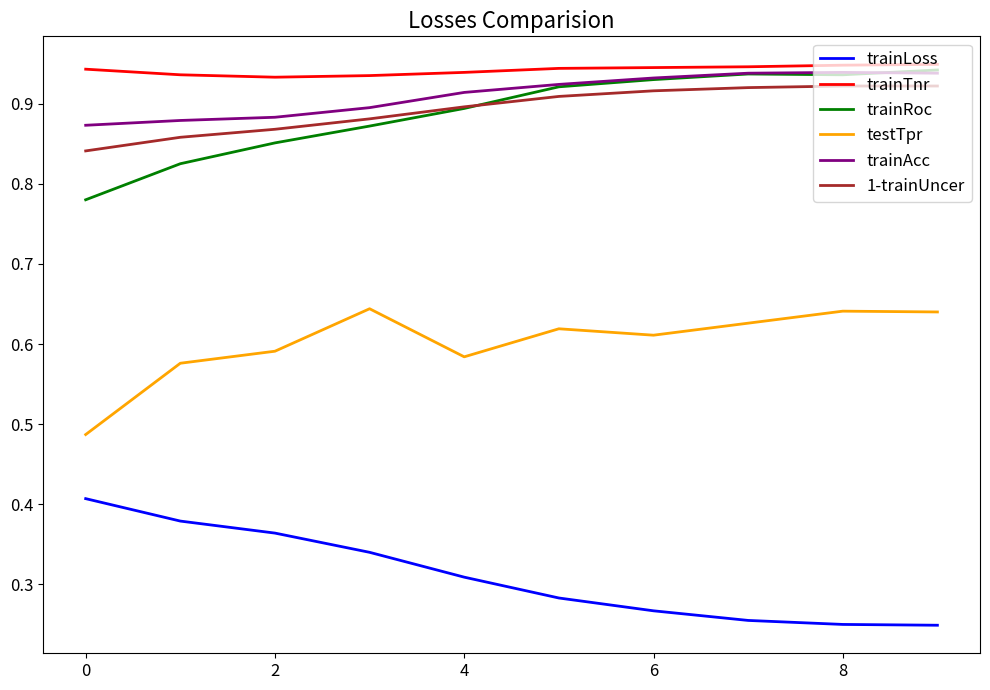

True or false: trainAcc and trainLoss intersect in this chart.

False